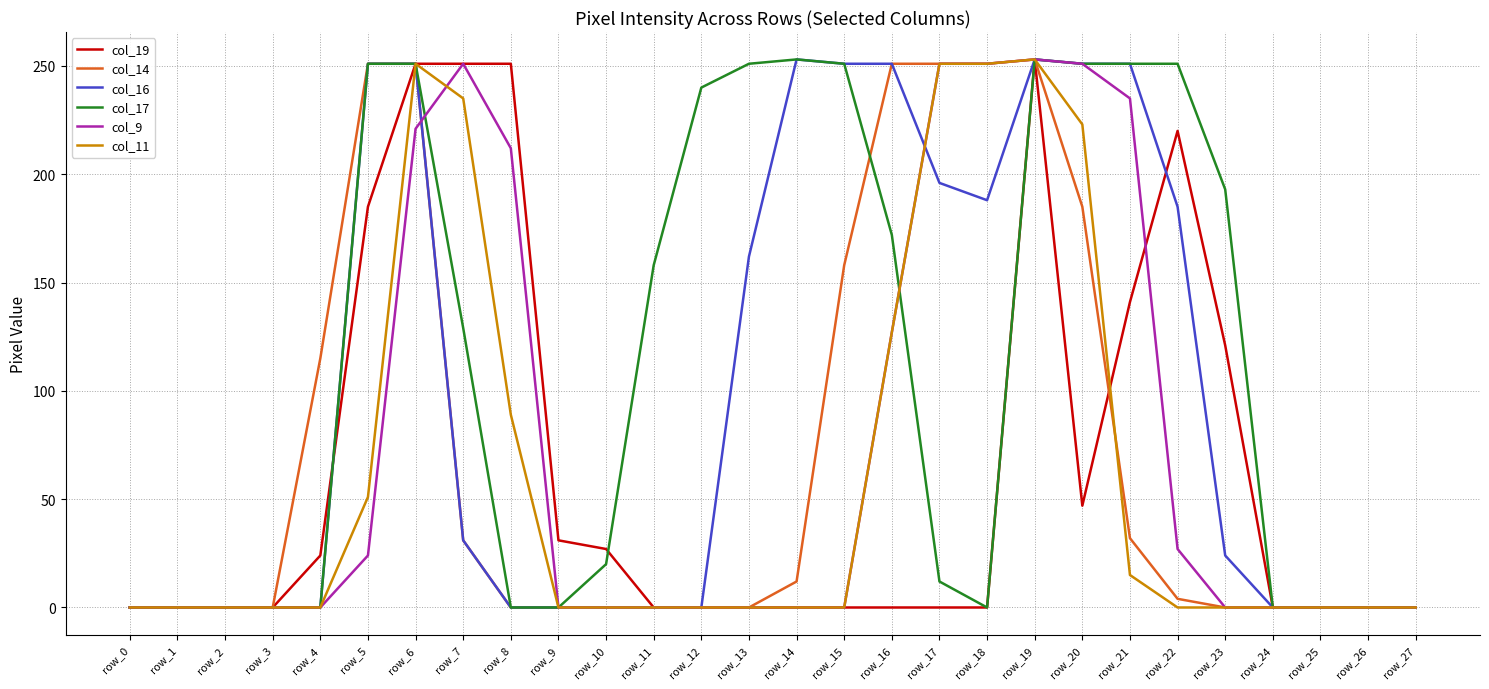

What is the greatest value displayed?

253